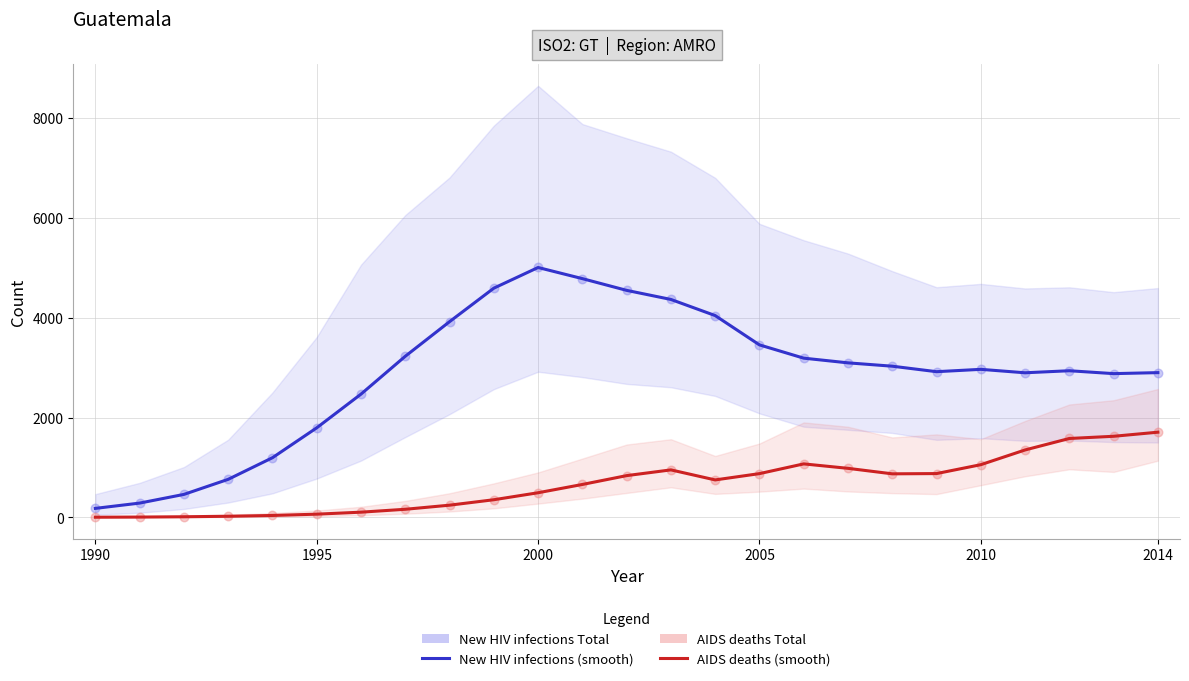

At how many categories does at least one series exceed 82?

25